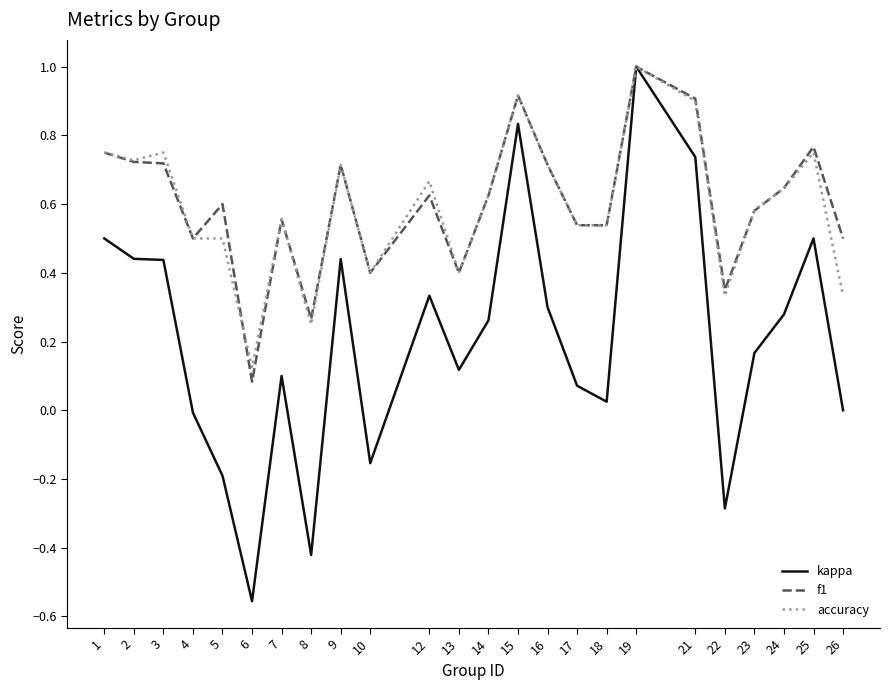

At which category is the sum across all series the highest?

19